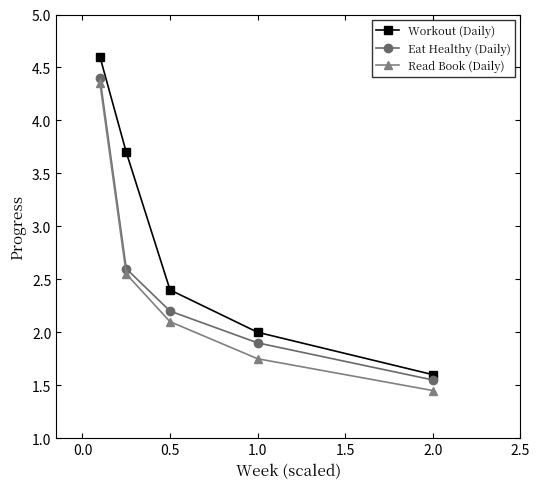

At how many categories does at least one series exceed 1?

5